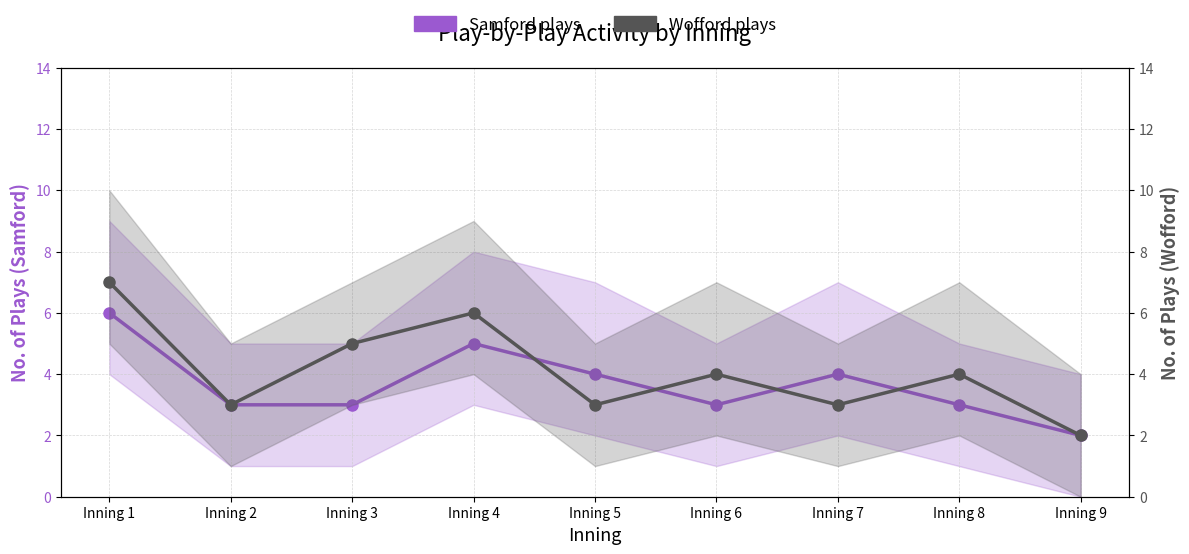

How many data points in Samford plays are above 3?

4